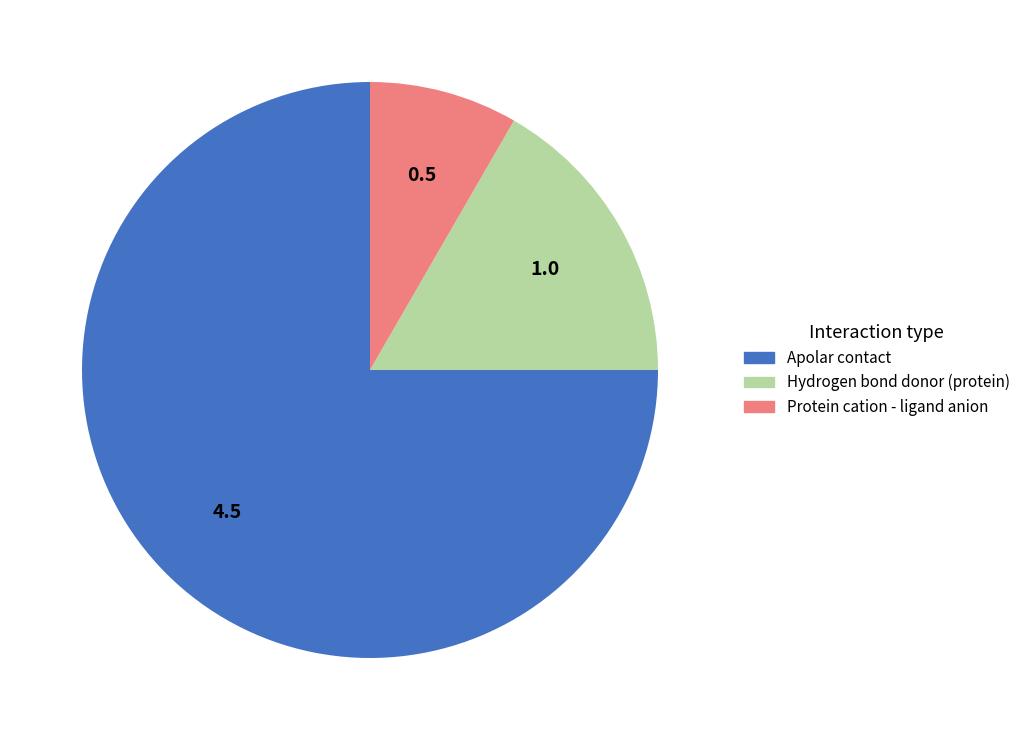

What is the majority slice?

Apolar contact